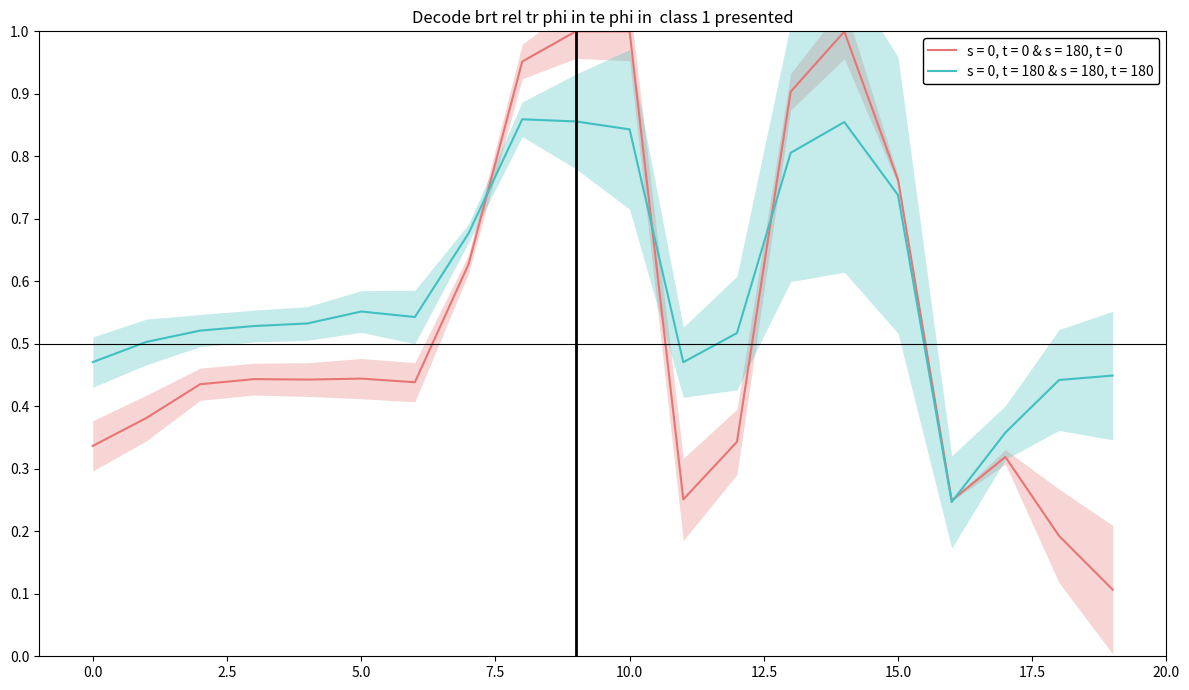

True or false: s = 0, t = 0 & s = 180, t = 0 has a value of 0.1 at 5.0.

False